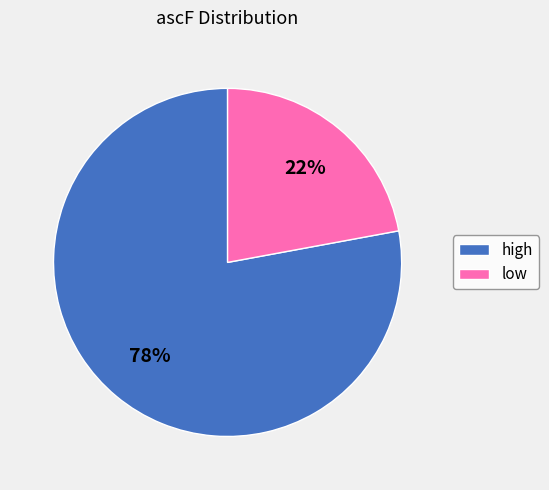

Which slice is the largest?

high